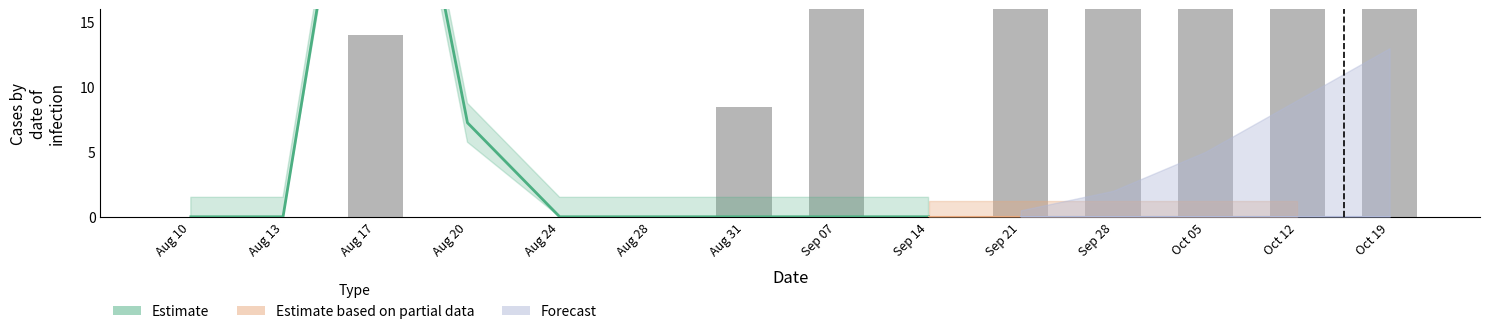

Which series changed the most between 1 and 3?

Estimate